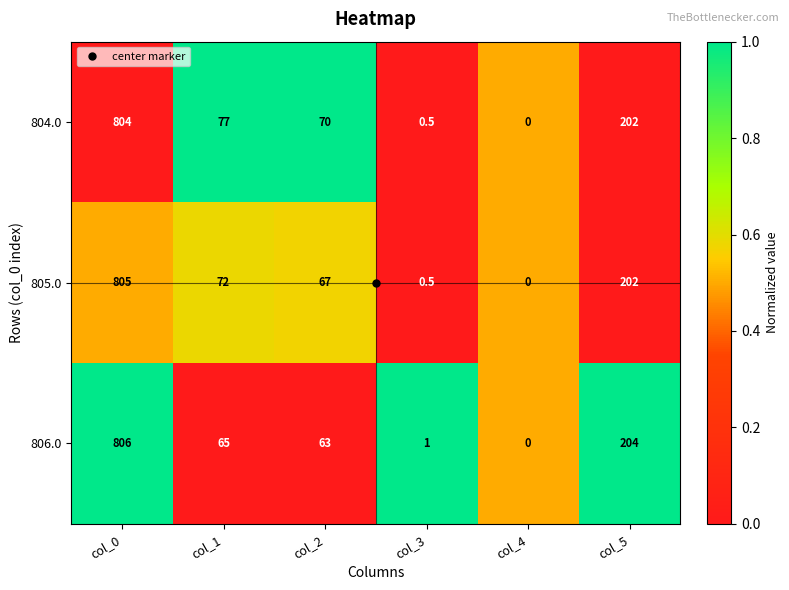

At which category is the sum across all series the highest?

col_0